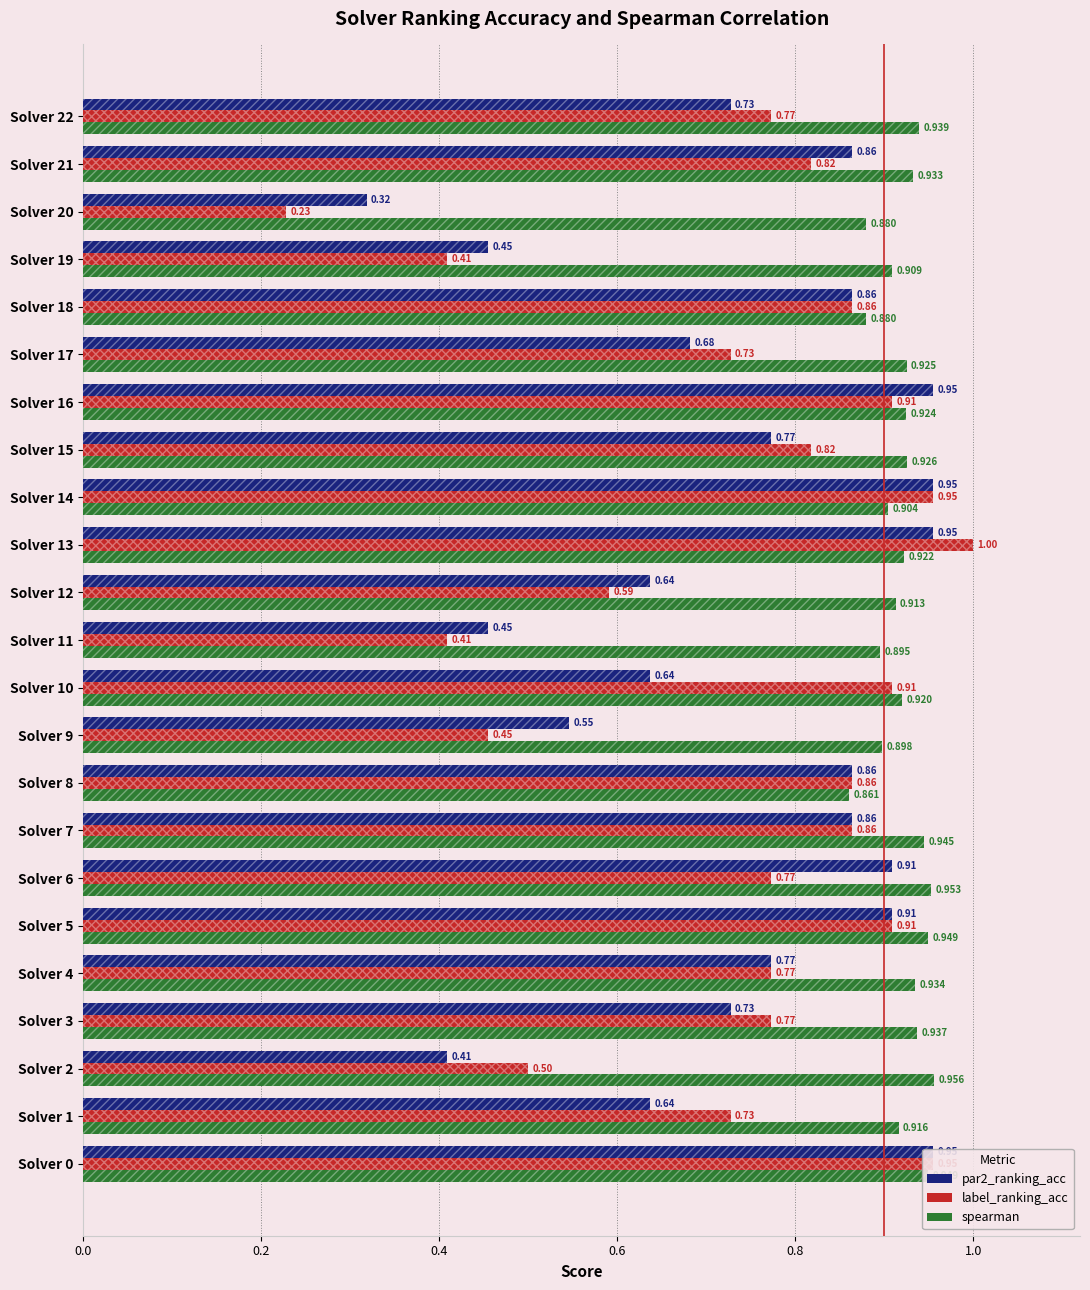

Which category has the lowest value across all series?

Solver 20